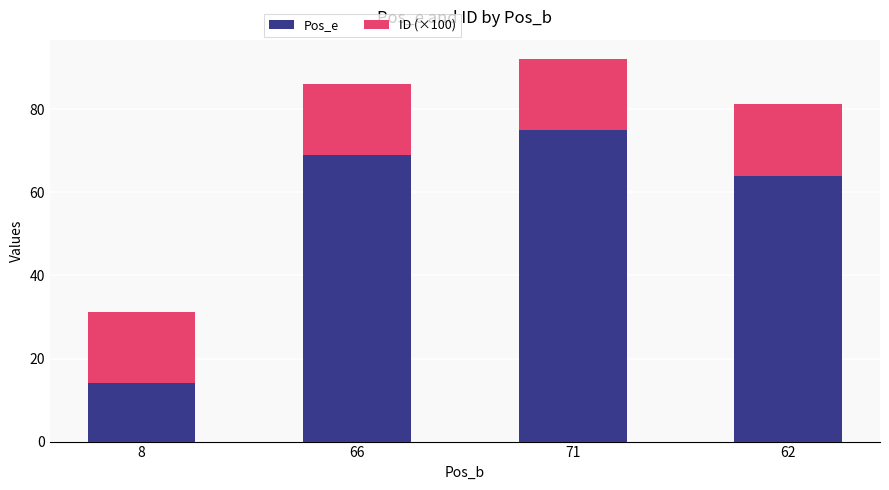

The value of Pos_e at 8 is 14.0. True or false?

True